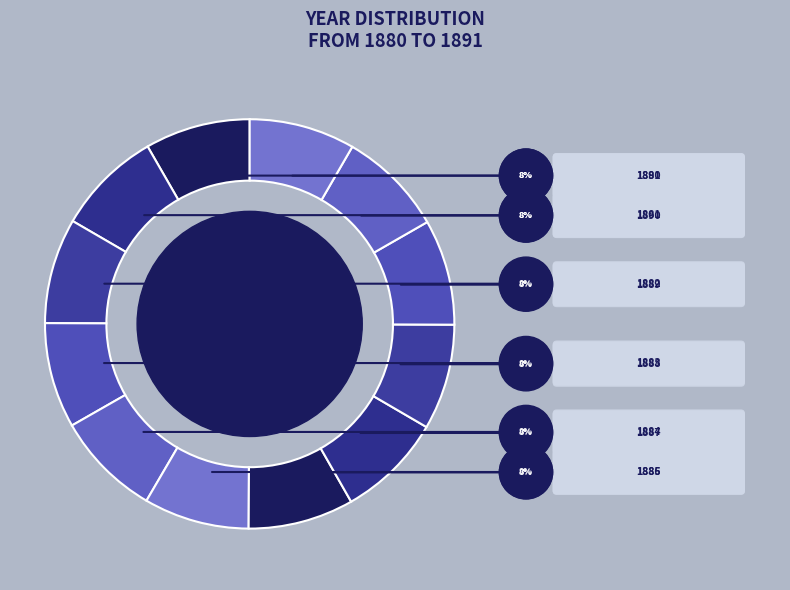

Is it true that 1889 is 8% of the pie?

True